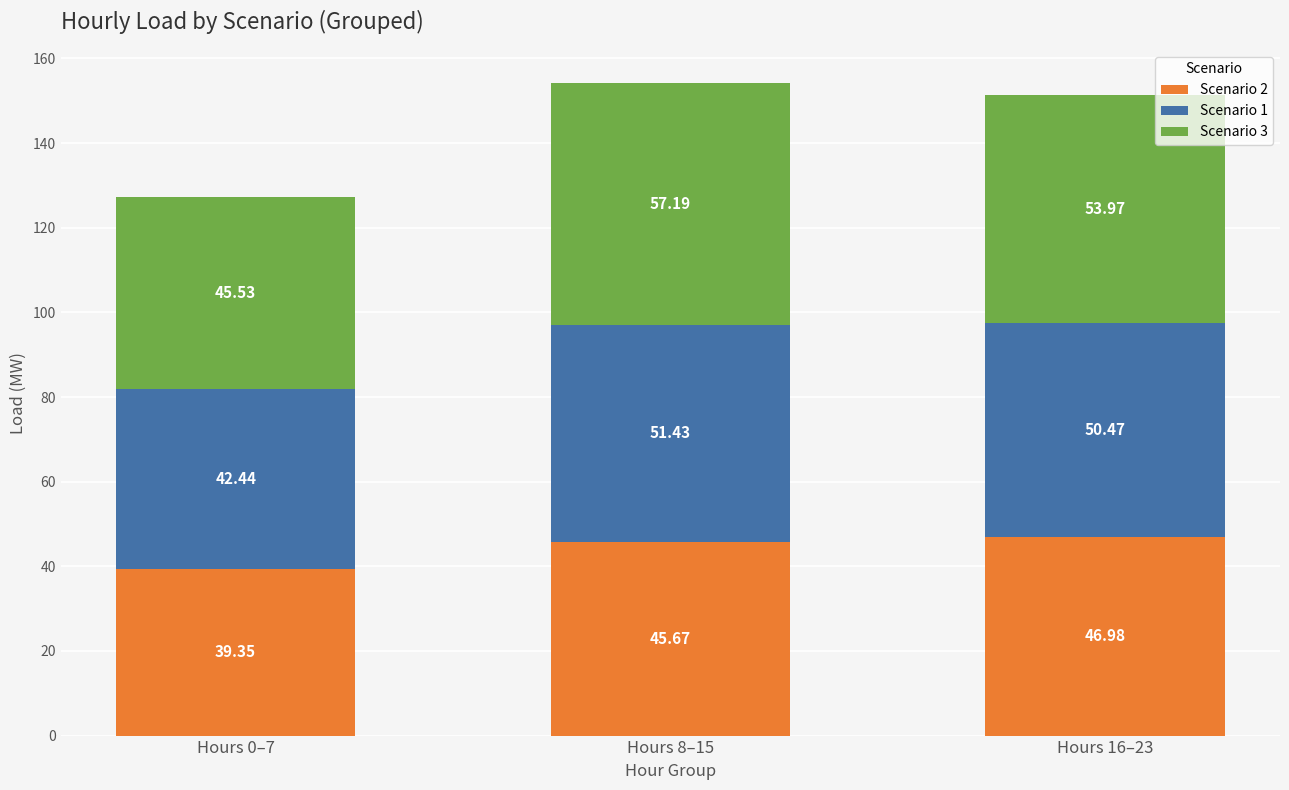

How many distinct data groups are displayed?

3